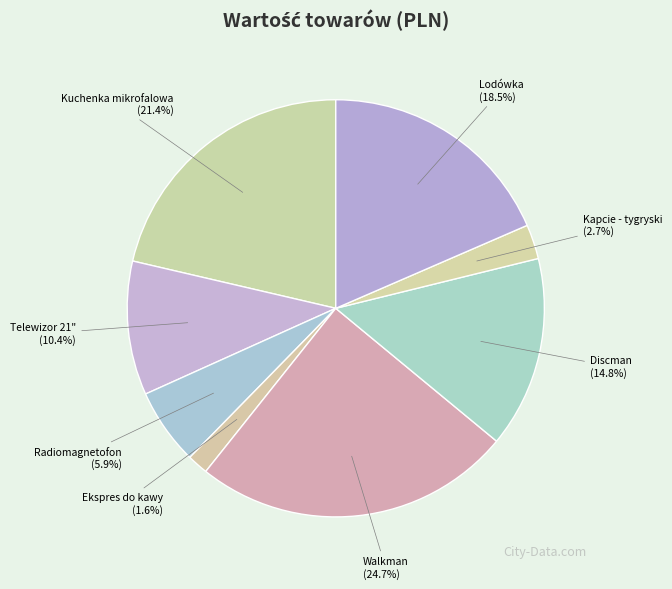

Approximately how many times larger is the value at Ekspres do kawy compared to Kuchenka mikrofalowa?

0.1